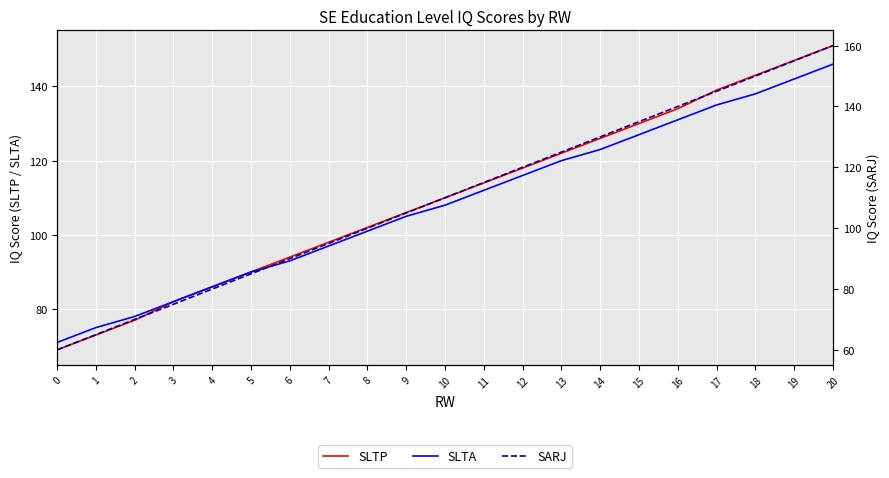

What is the value of the SLTA point at the 3rd from the left?

78